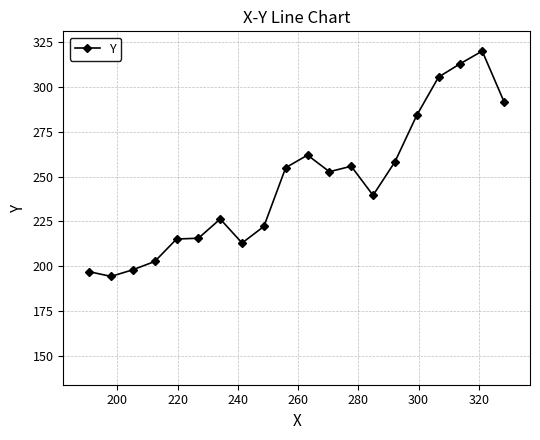

What is the greatest value displayed?

320.0